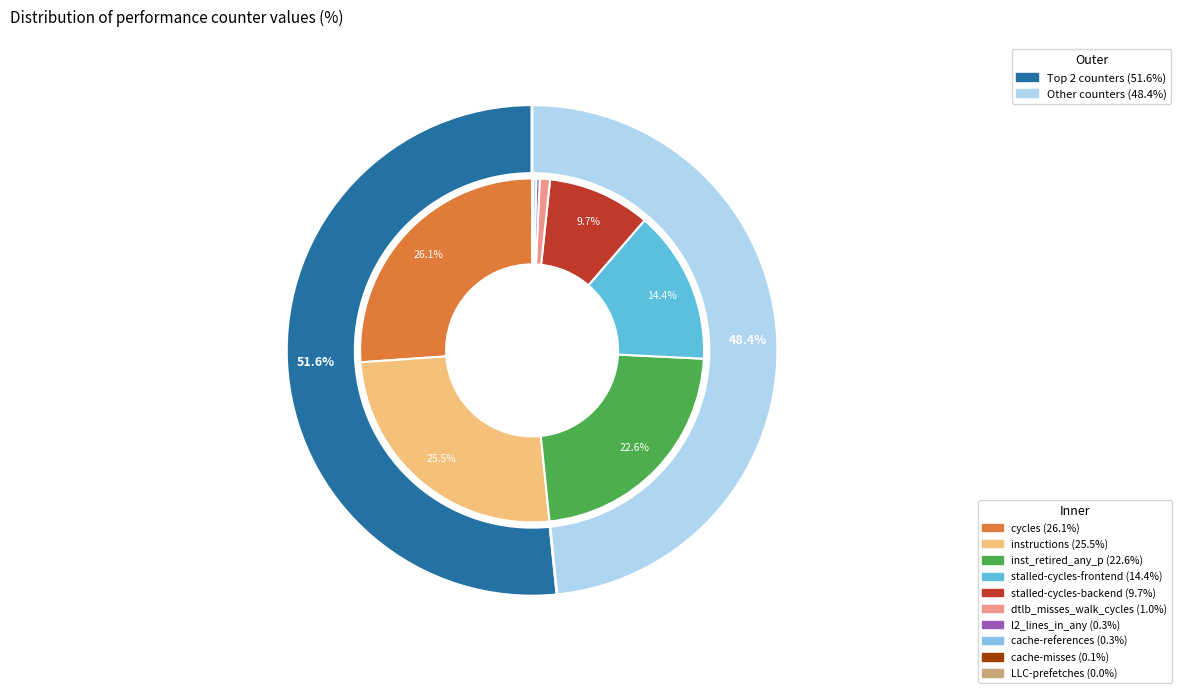

To the nearest percent, what percentage of the pie is inst_retired_any_p?

23%